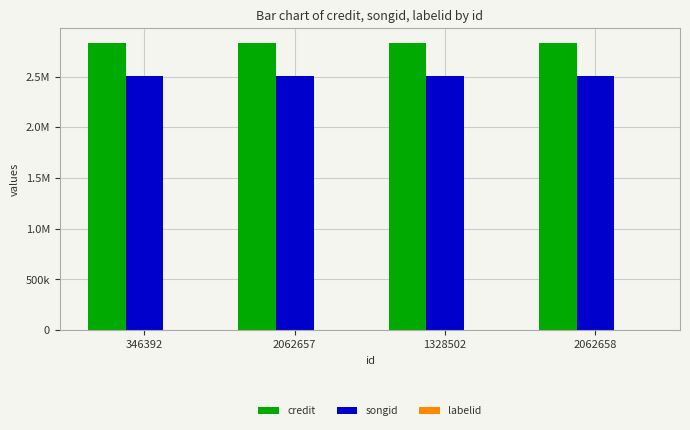

Are the bars grouped side by side (vs. stacked)?

Yes